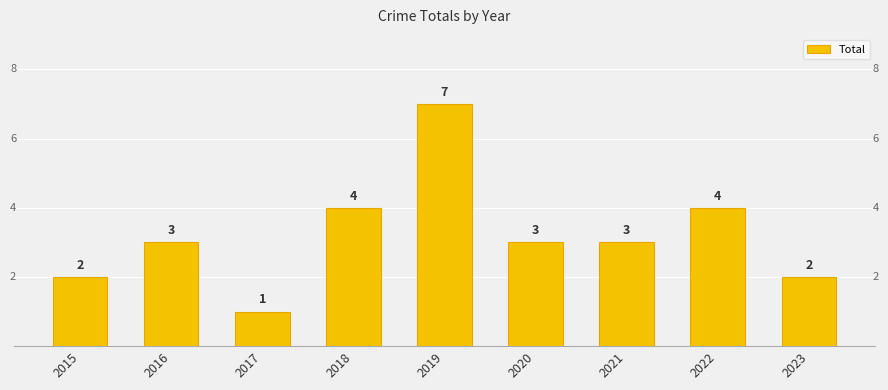

How many categories are shown in the chart?

9